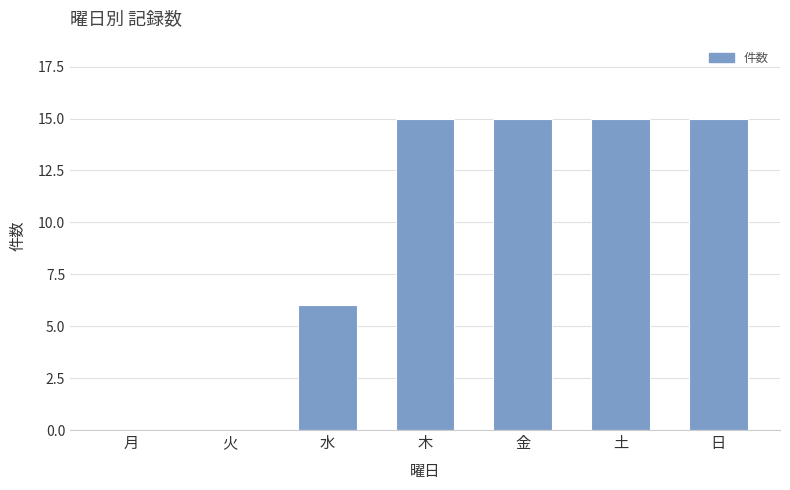

Is it true that the value at 月 is 10?

False